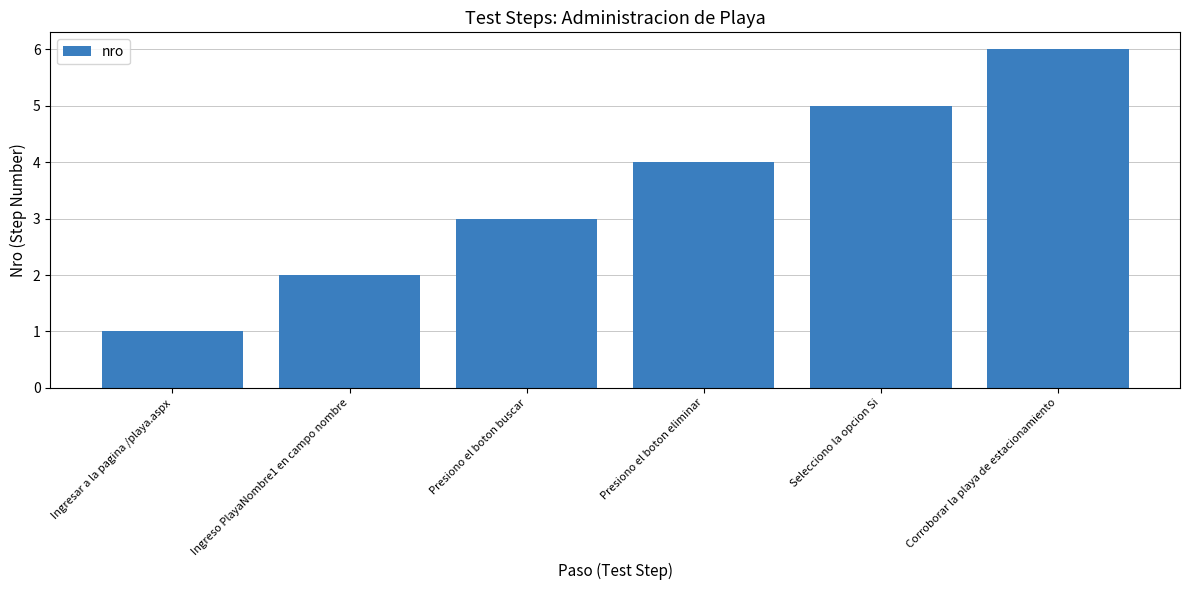

List the labels in order of value, smallest first.

Ingresar a la pagina /playa.aspx, Ingreso PlayaNombre1 en campo nombre, Presiono el boton buscar, Presiono el boton eliminar, Selecciono la opcion Si, Corroborar la playa de estacionamiento